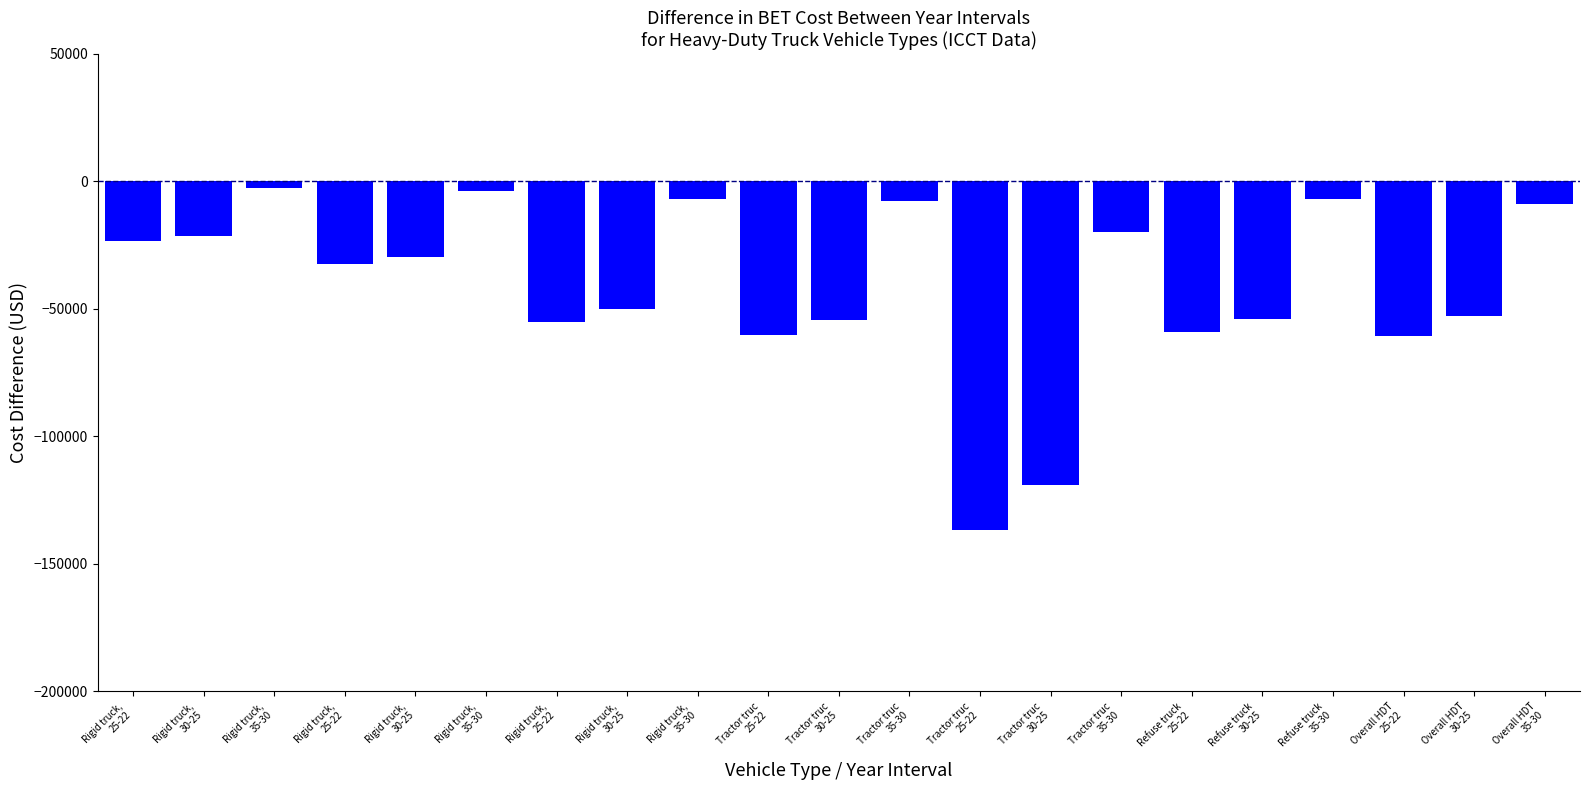

How many values are below -32382?

11